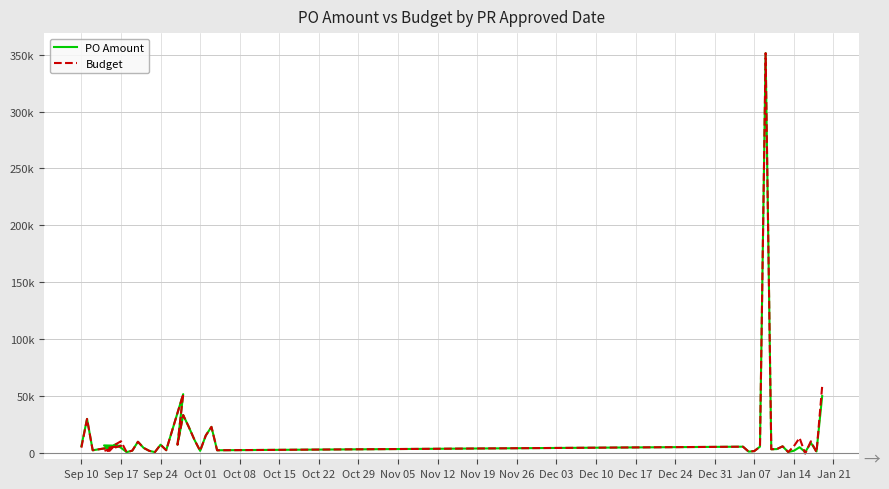

What is the label of the 17th point from the left?

Dec 31